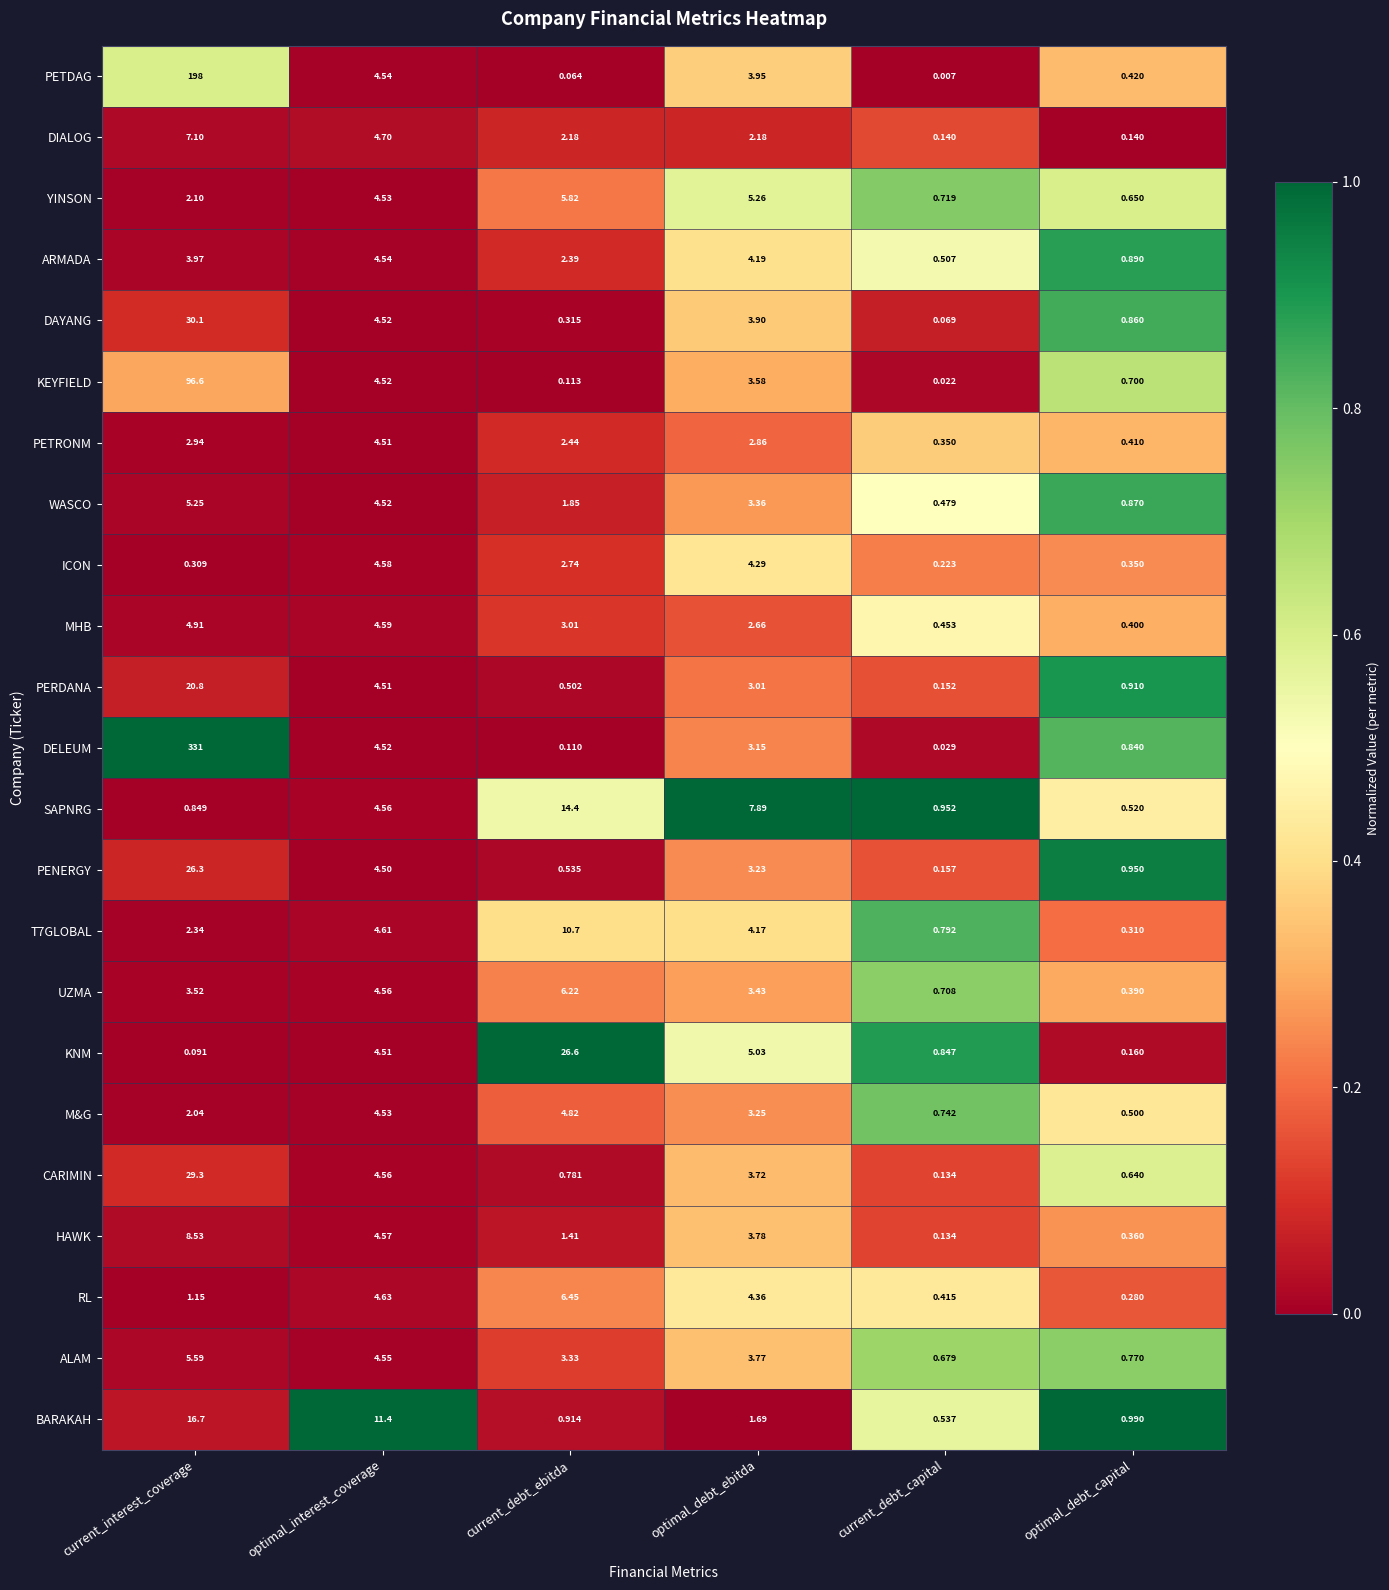

Which category has the lowest value in the PERDANA series?

current_debt_capital